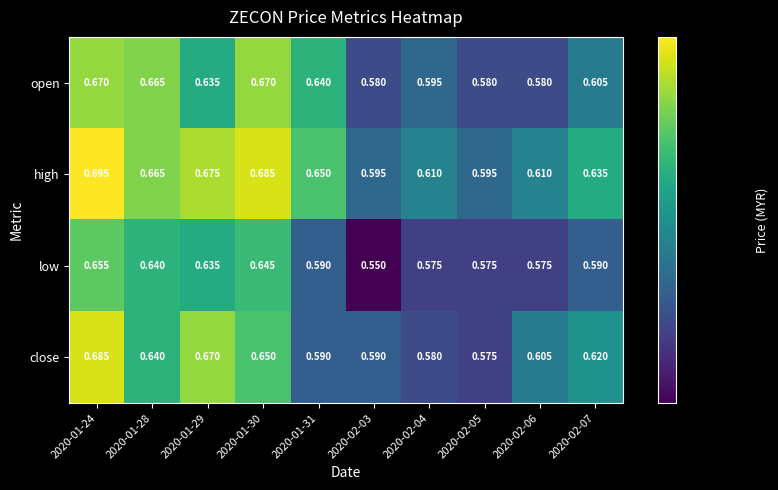

At 2020-02-06, list the series in order from largest to smallest.

high, close, open, low